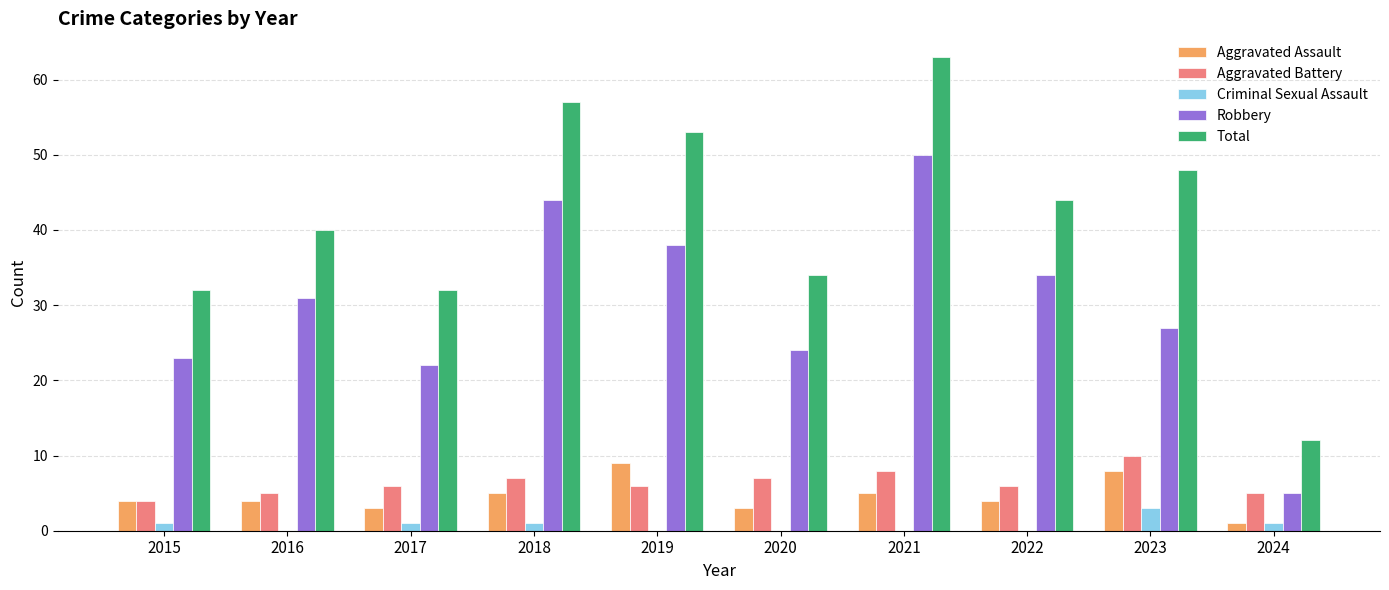

Is the value of Total at 2022 greater than the value of Aggravated Assault at 2020?

Yes